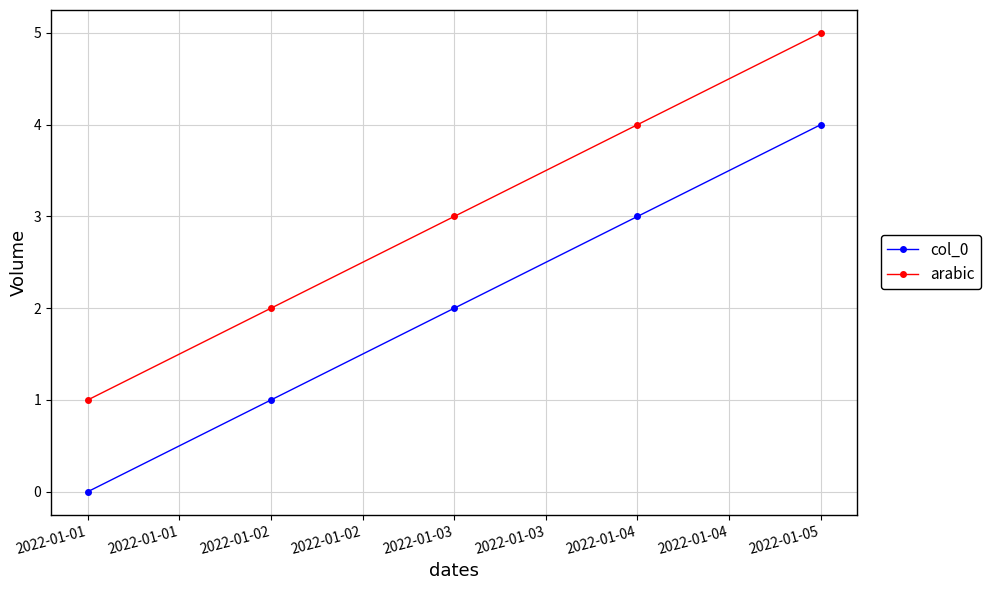

How many data points does each series have?

5